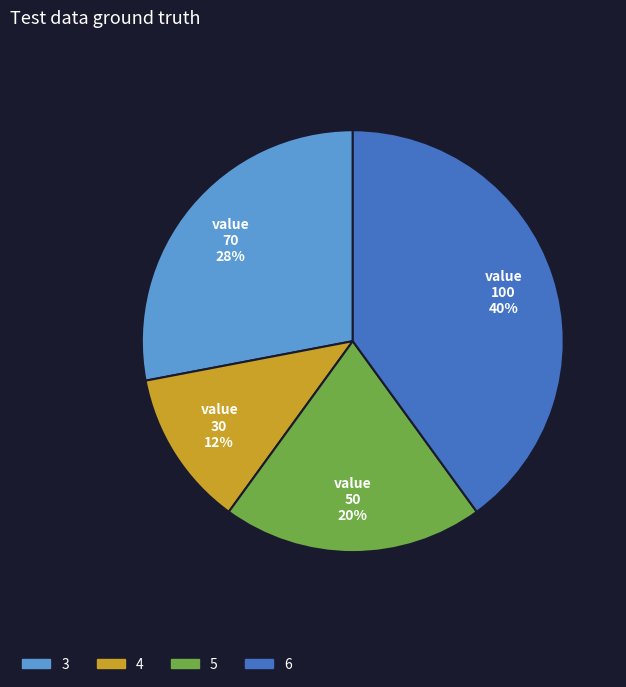

Combined, do 3 and 4 account for over 50%?

No